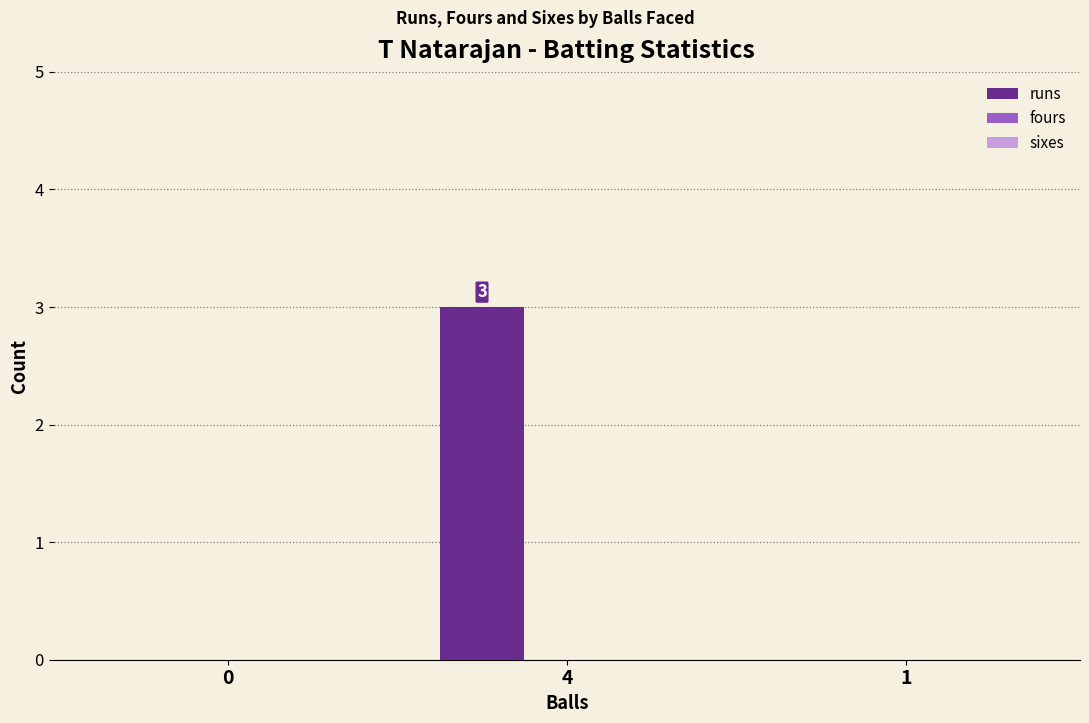

The value at 4 is 3. True or false?

True